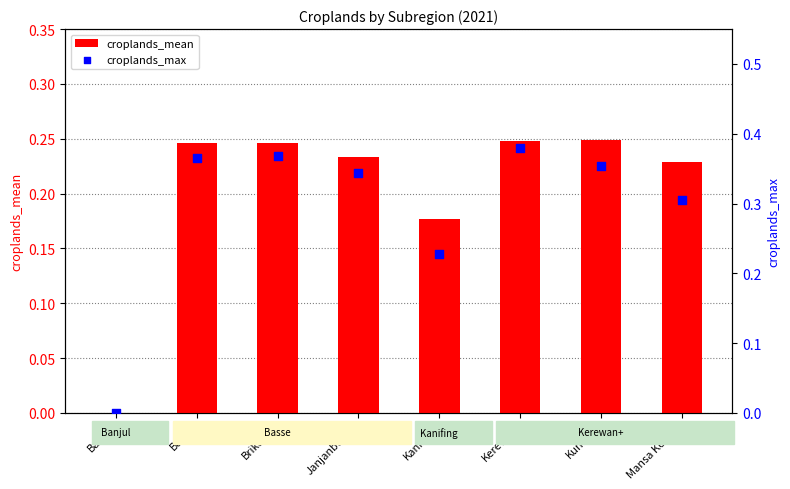

What are all the series names shown in the legend?

croplands_mean, croplands_max